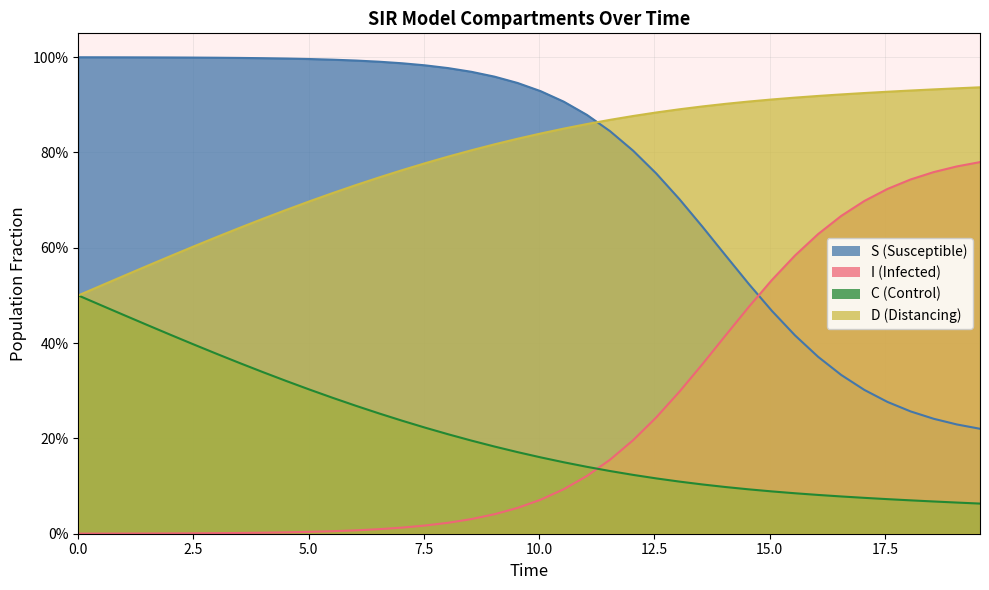

What is the label of the 8th point from the left?

17.5